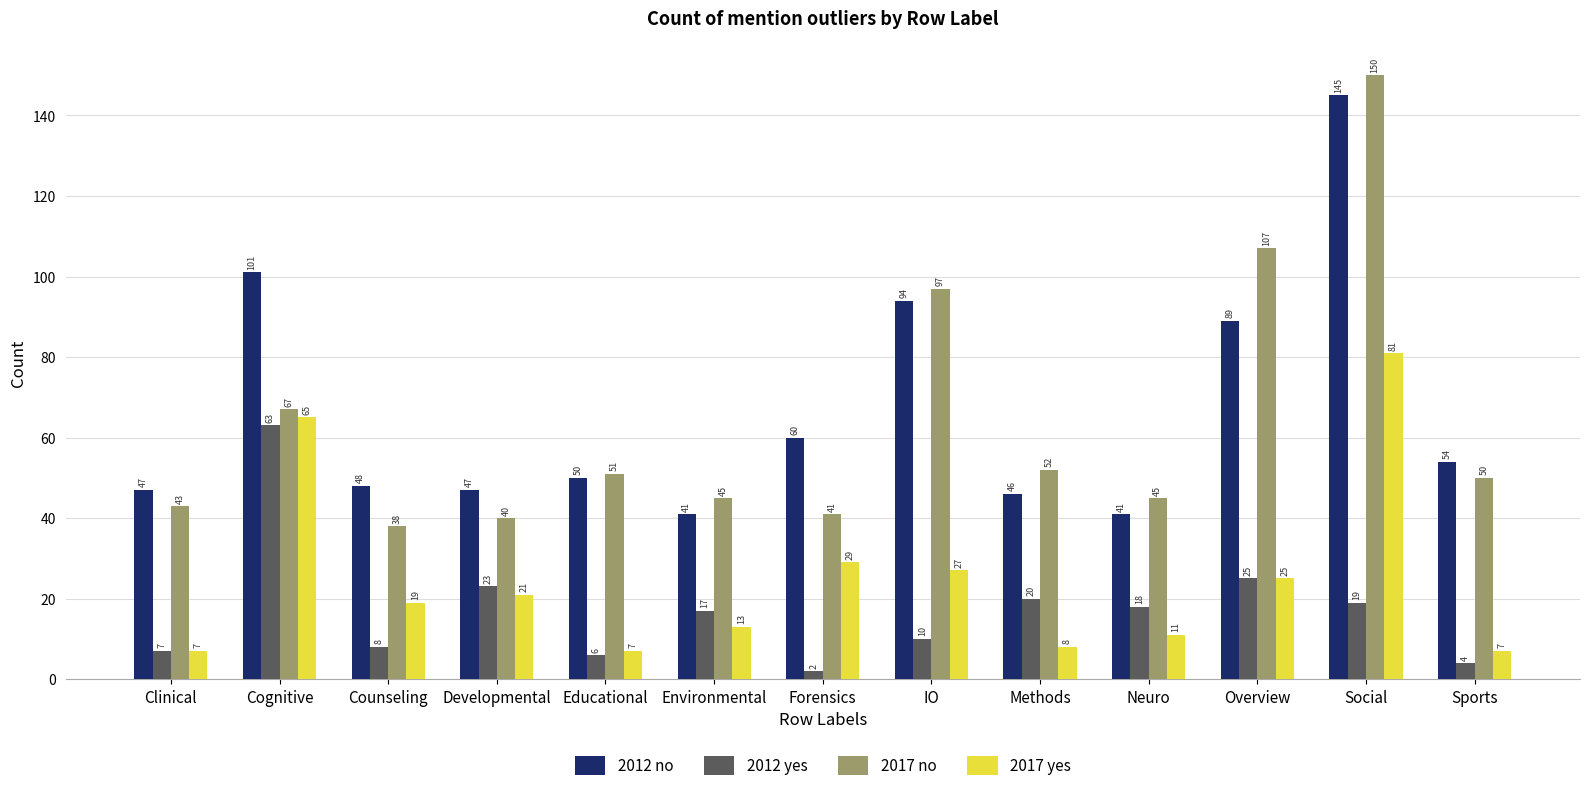

What is the total value across all series at Social?

395